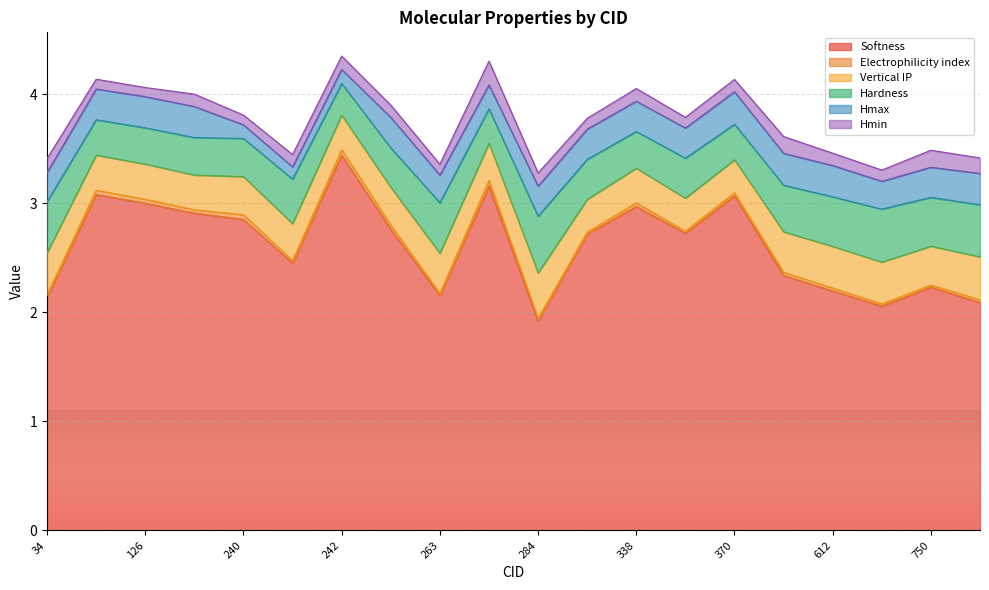

What is the value of the Hardness point at the 6th from the left?

0.4